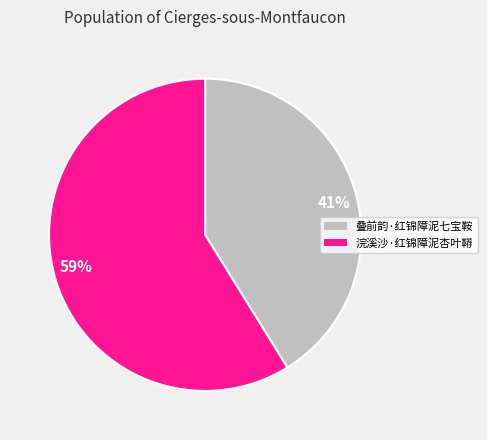

What is the largest slice in the pie chart?

59%